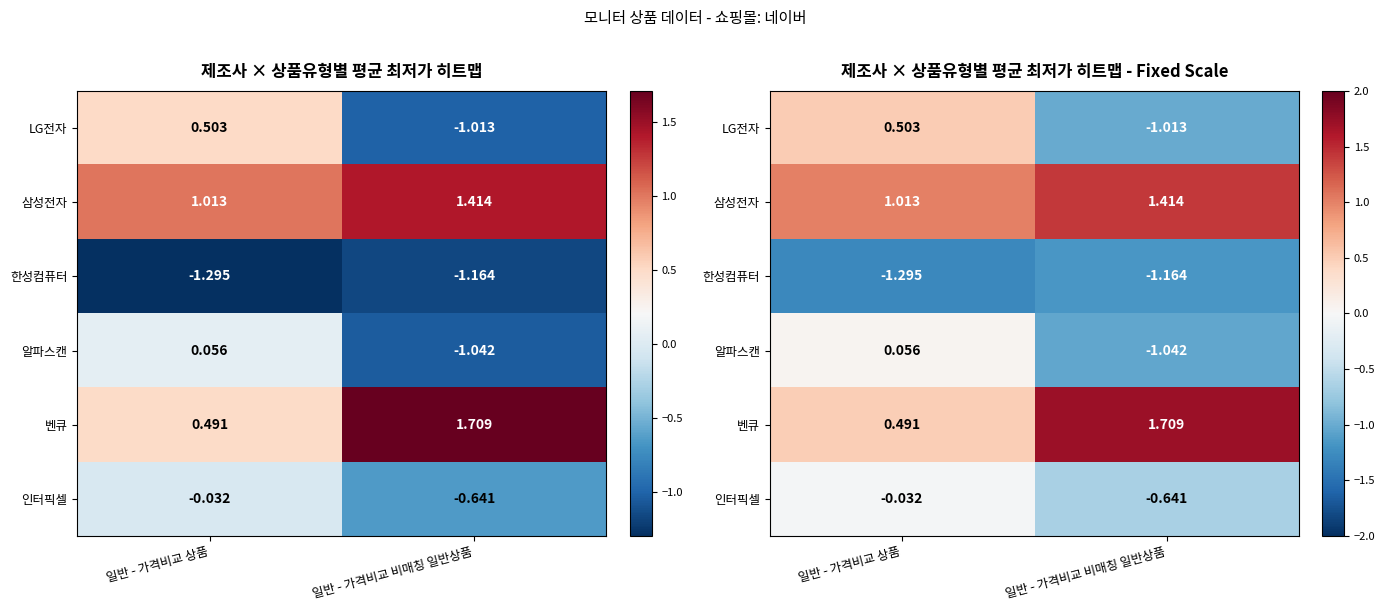

True or false: 한성컴퓨터 has a value of -2.1 at 일반 - 가격비교 상품.

False